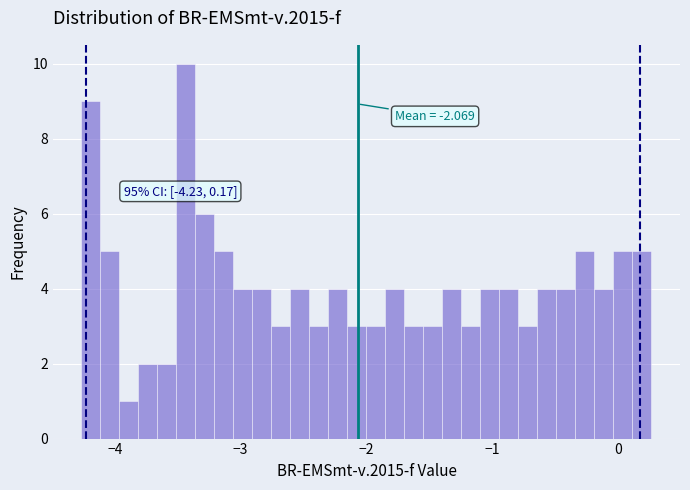

Around what value on the x-axis is the tallest bar? Give the approximate position of its centre, as read against the axis.

-3.4